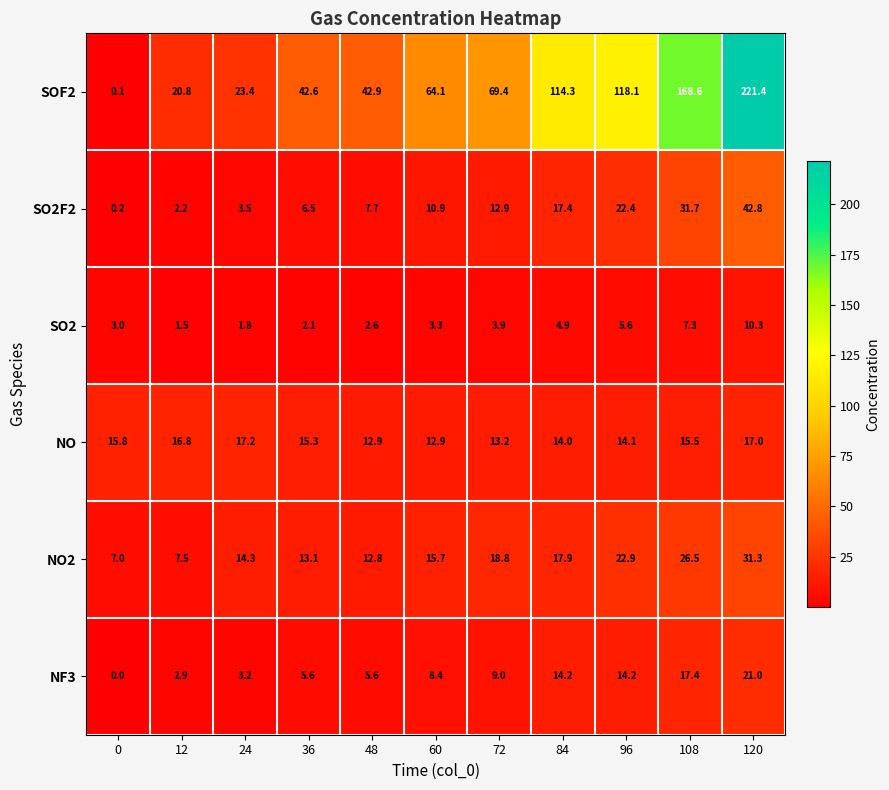

At which label does NF3 first exceed 8?

60